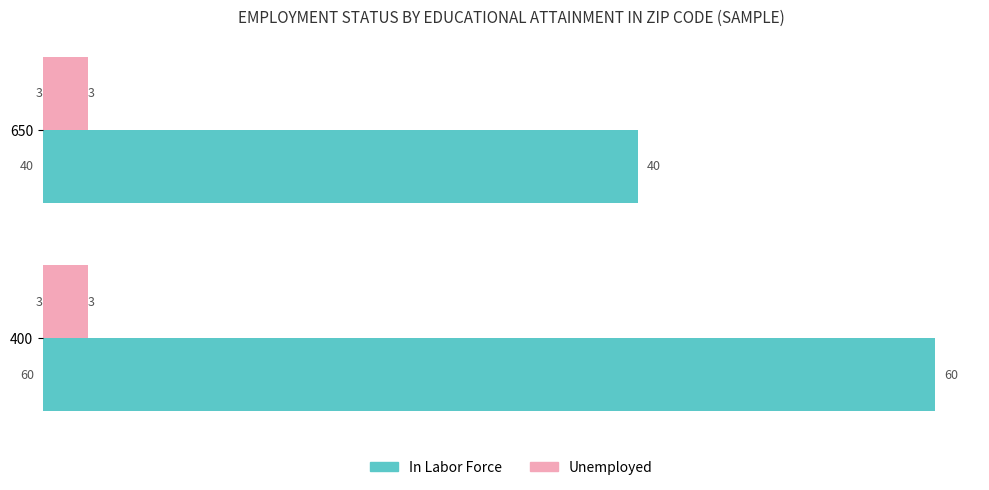

Which series has the largest total across all categories?

In Labor Force